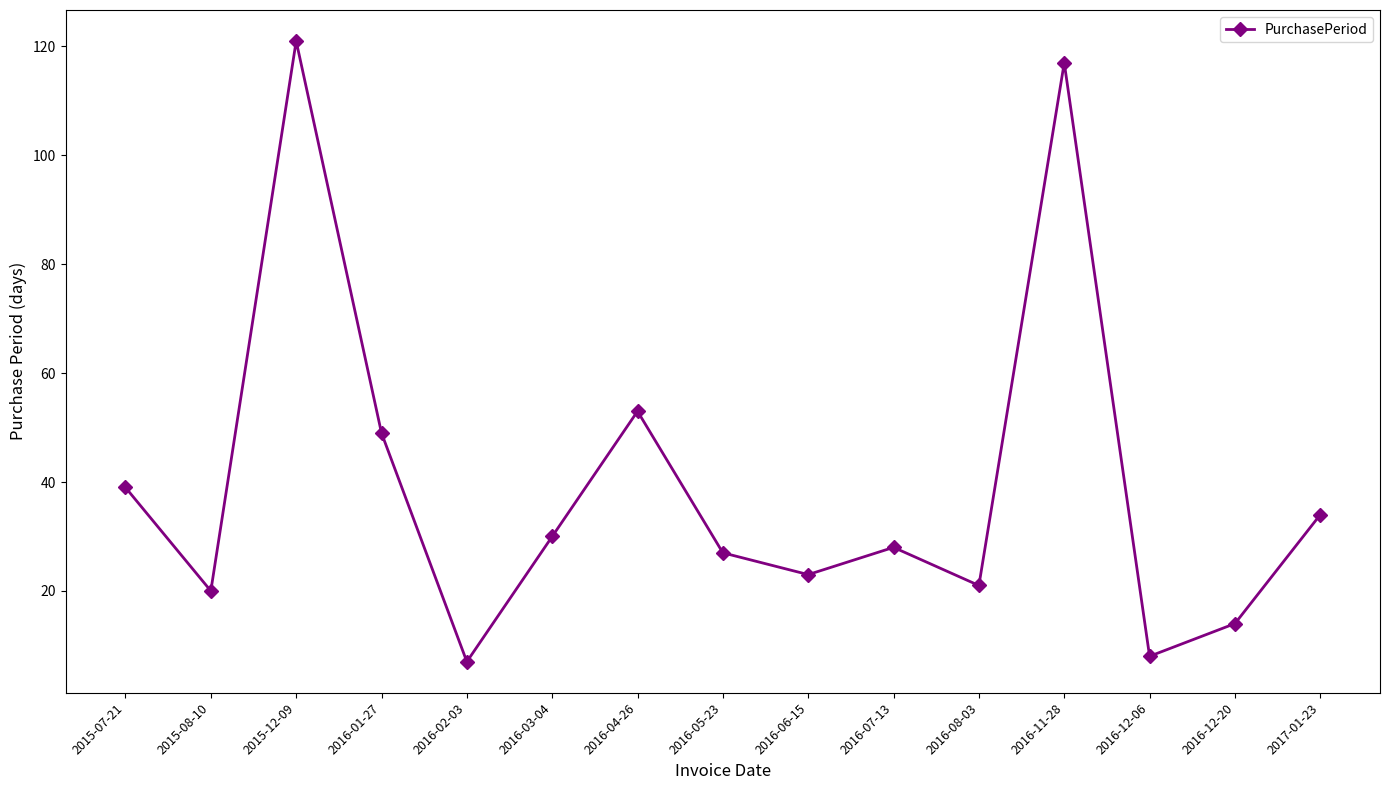

How many interior local peaks (higher than both neighbors) does the data have?

4